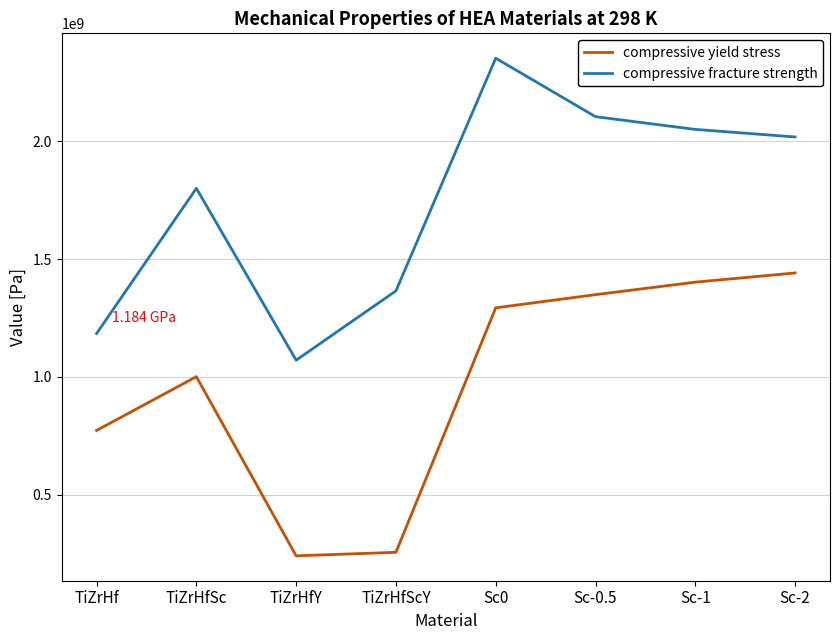

Does the chart display data point markers on the line(s)?

No